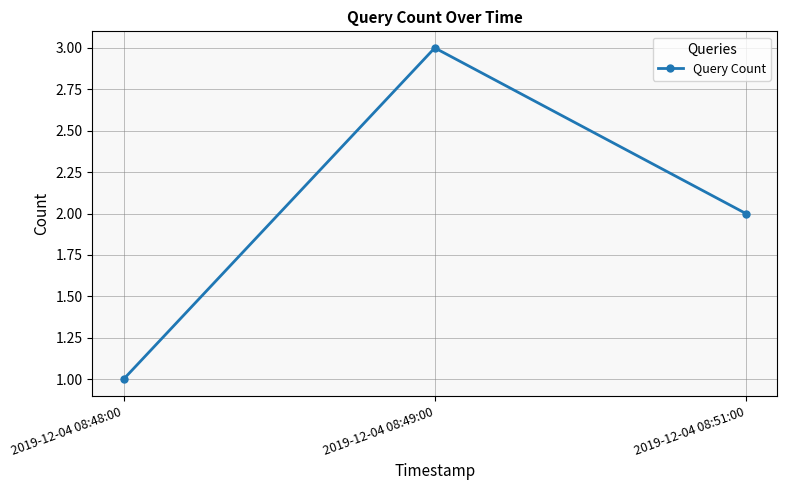

Reading left to right, extract all data points from this chart.

1	3	2